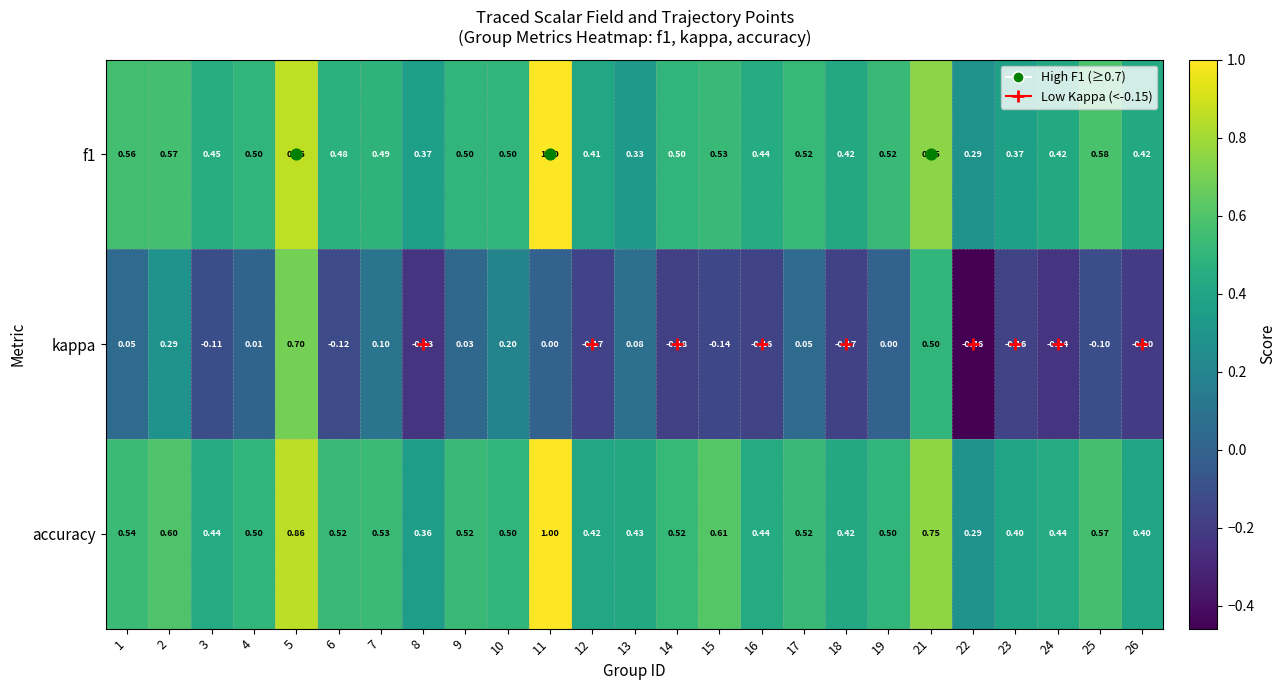

Which series has the largest total across all categories?

accuracy